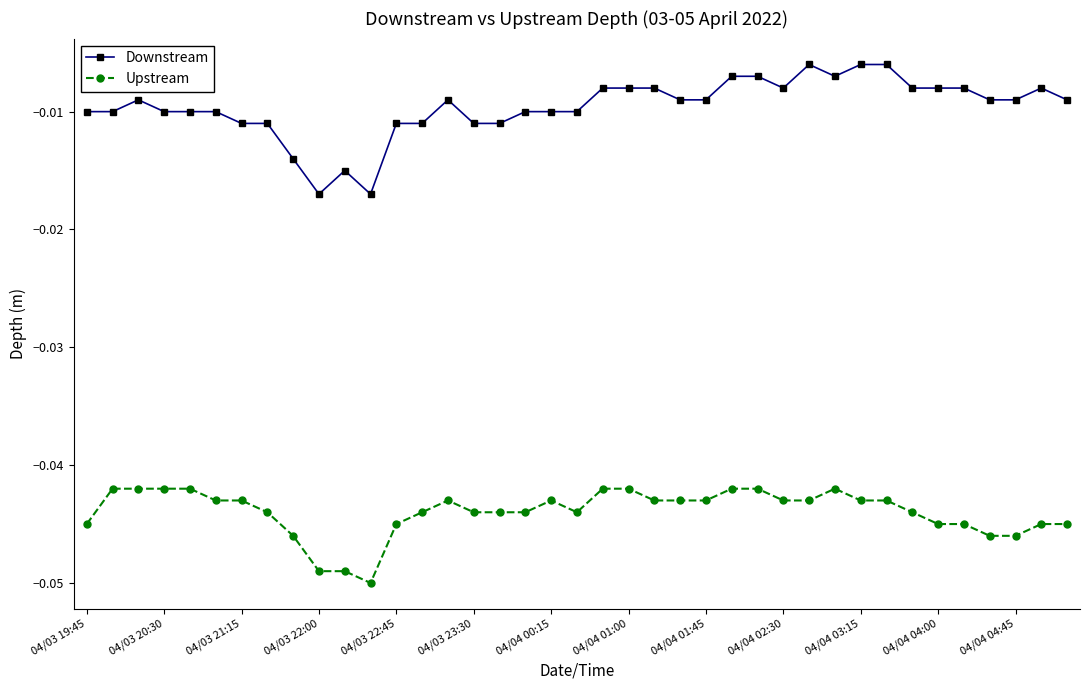

List the series in order of their overall mean, highest first.

Downstream, Upstream